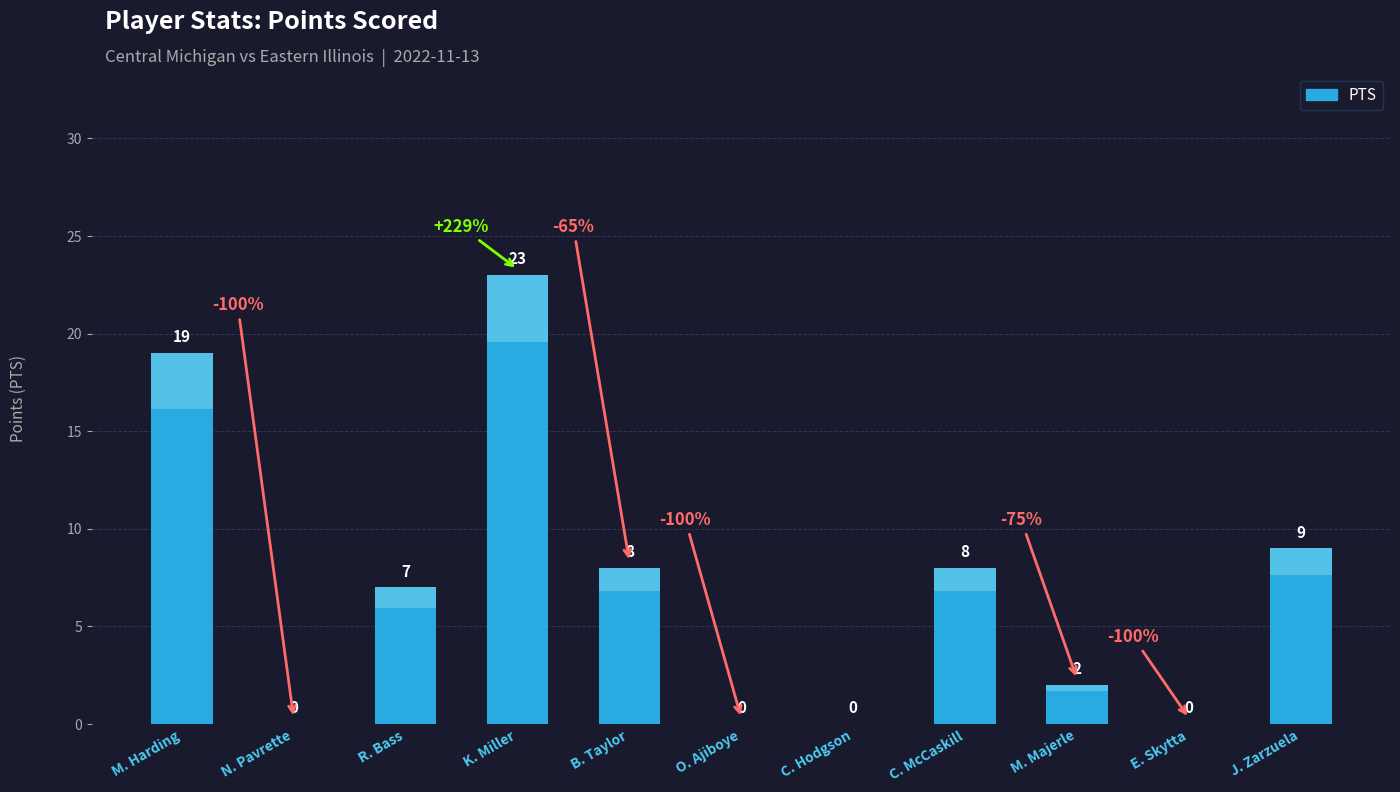

How many data points are less than 7?

5